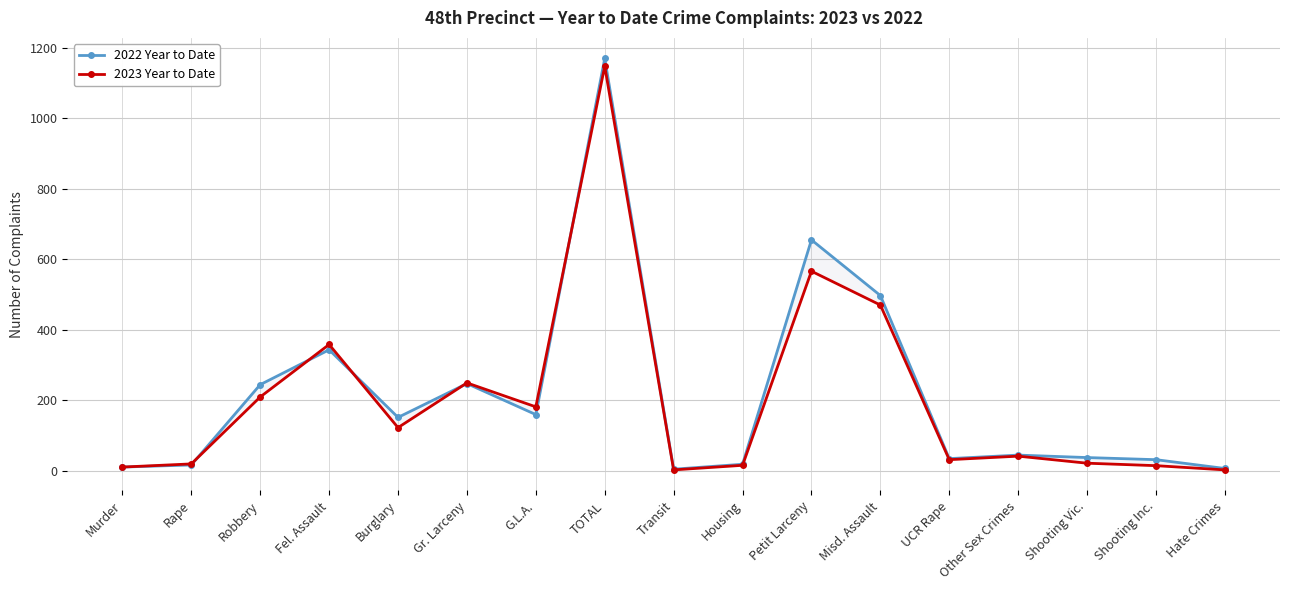

Count the number of categories in the chart.

17